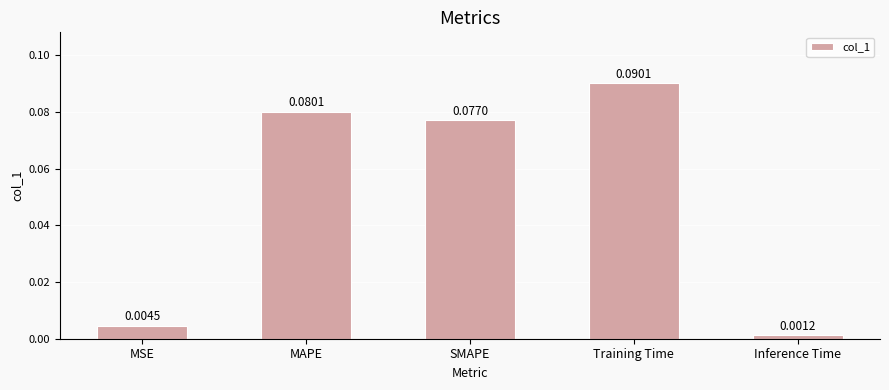

What is the label of the 2nd bar from the right?

Training Time